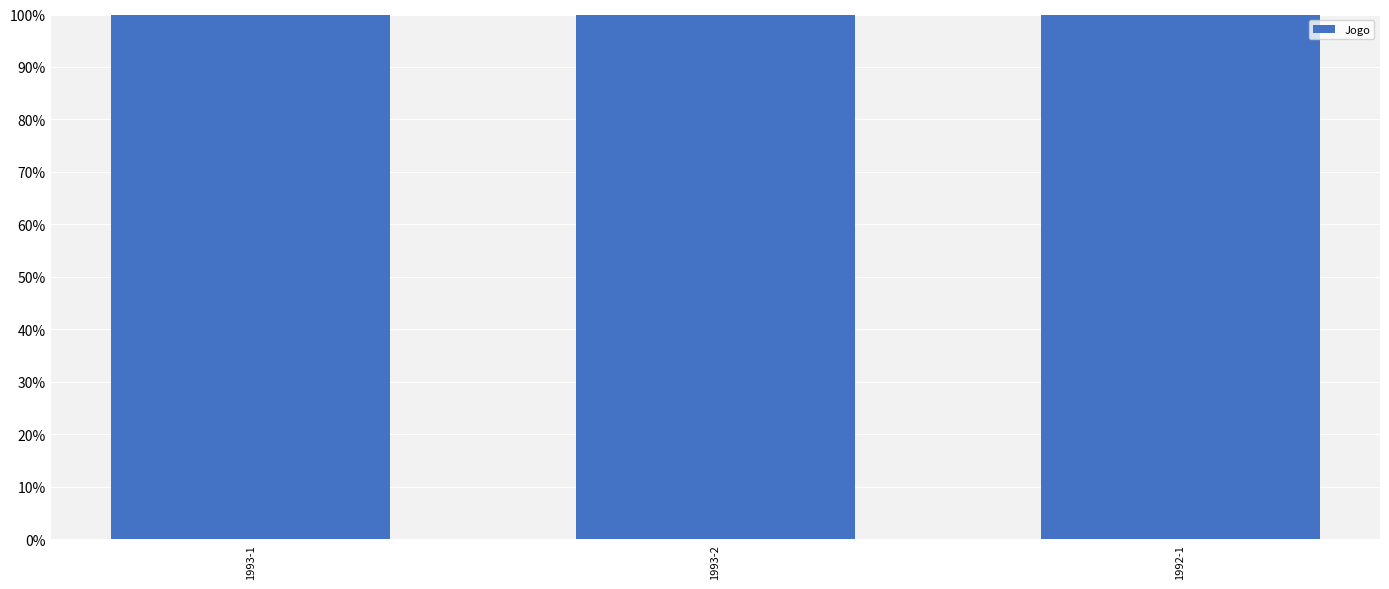

Between 1993-2 and 1992-1, which is larger?

1993-2